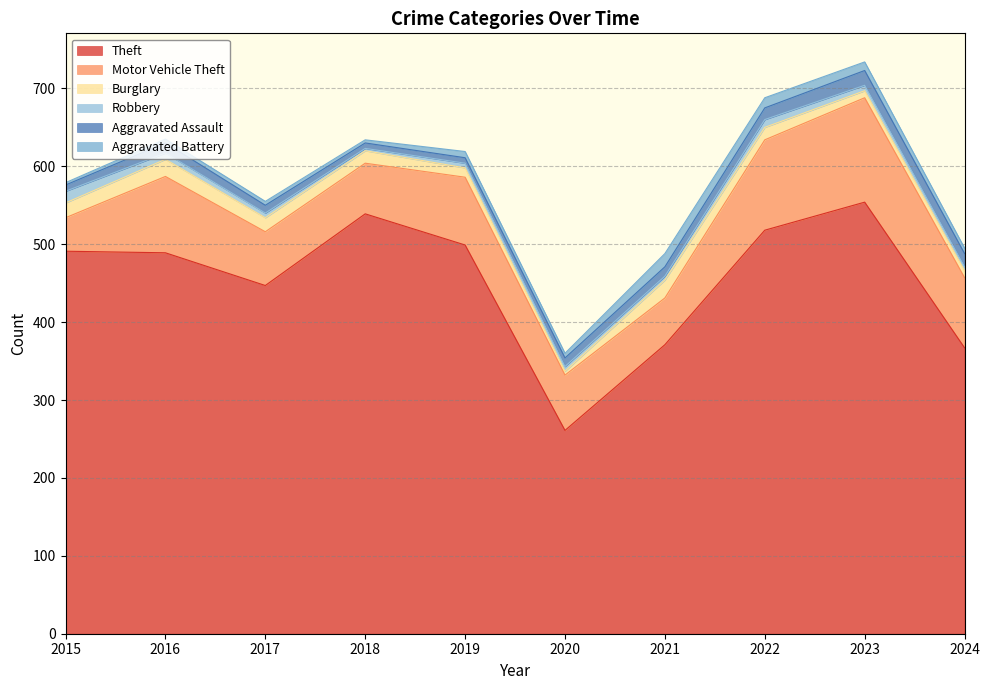

Is the value of Motor Vehicle Theft at 2017 greater than the value of Aggravated Battery at 2019?

Yes